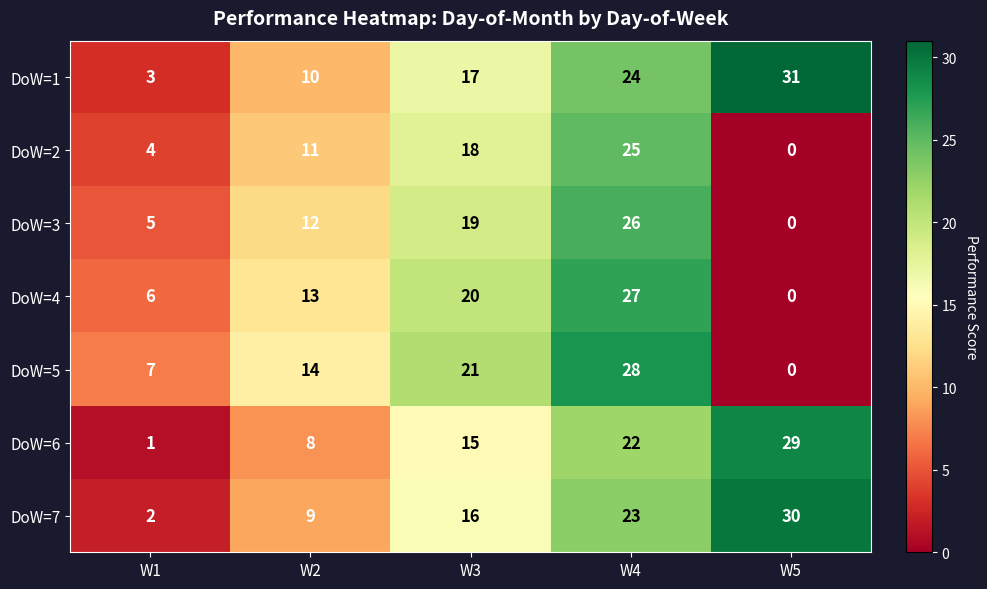

Count the number of data series in this chart.

7